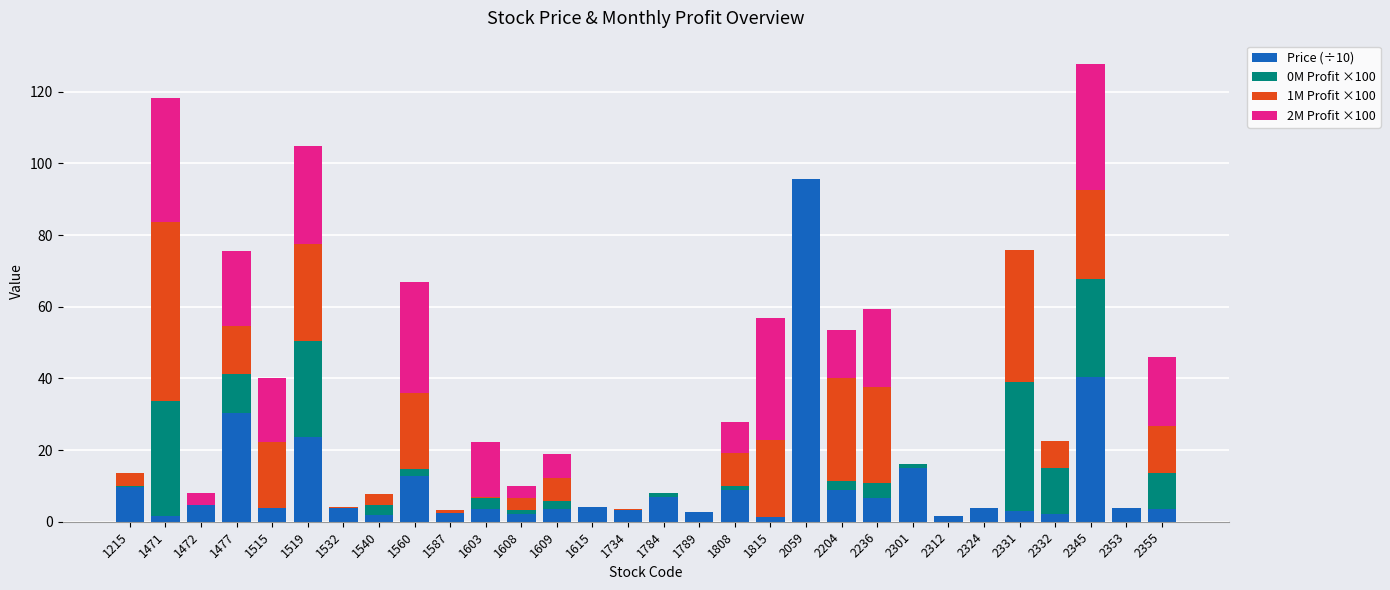

What is the maximum value for Price (÷10)?

95.6